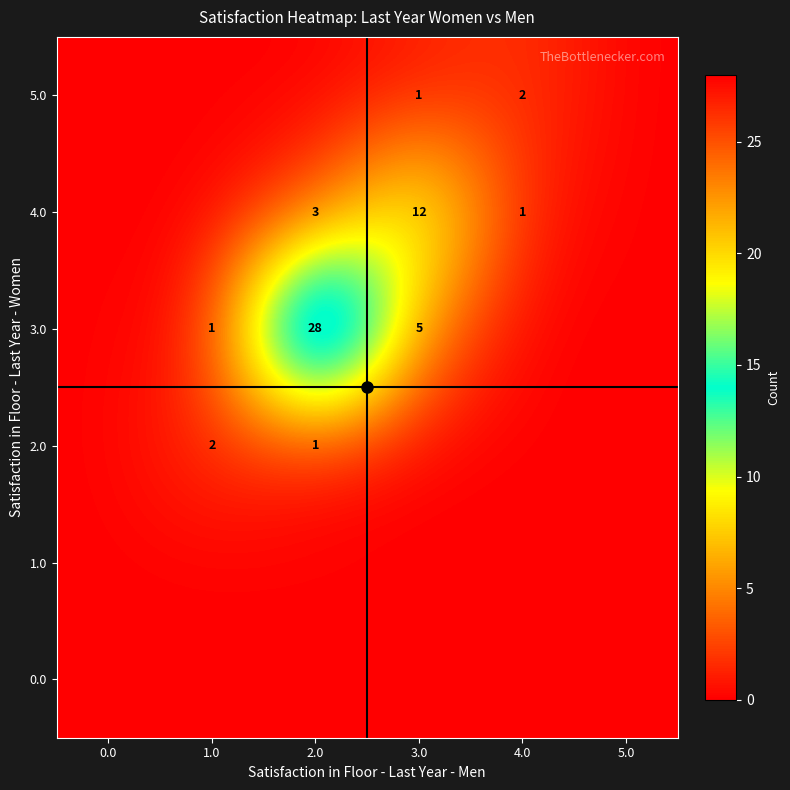

Count the number of categories in the chart.

6